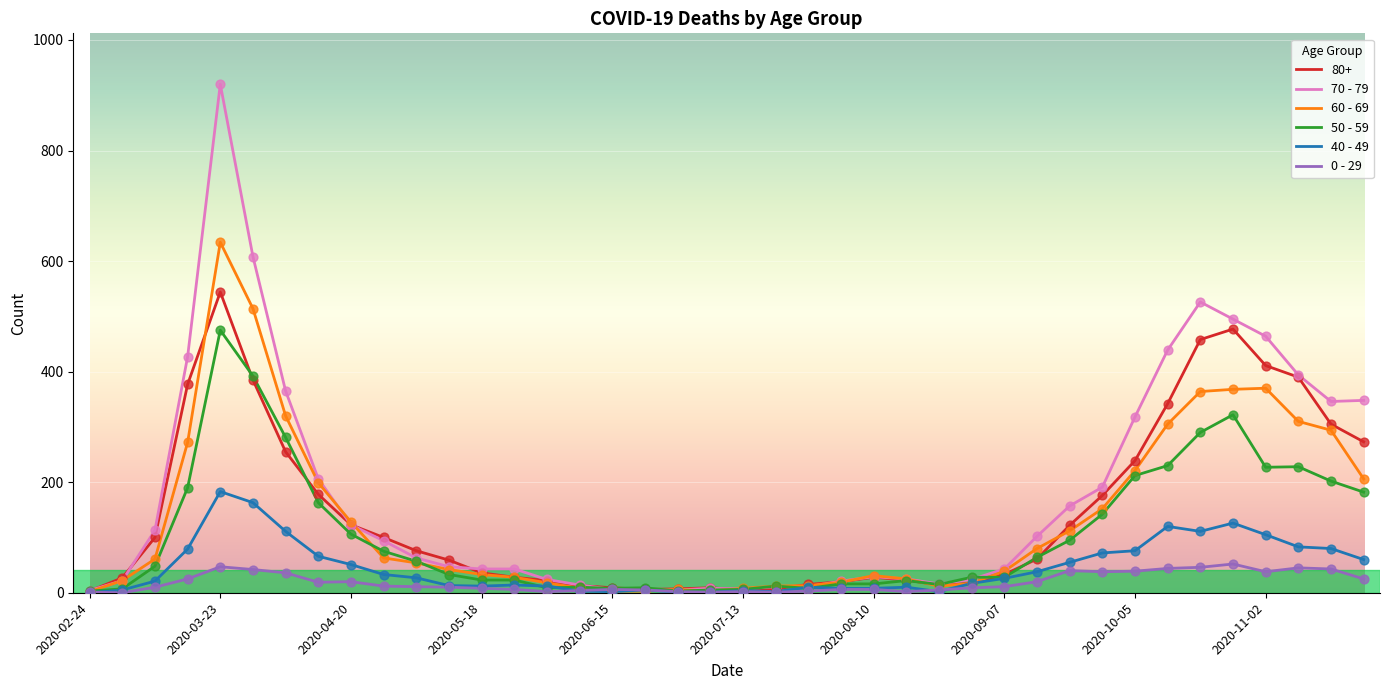

Which series has the largest range (max minus min)?

70 - 79